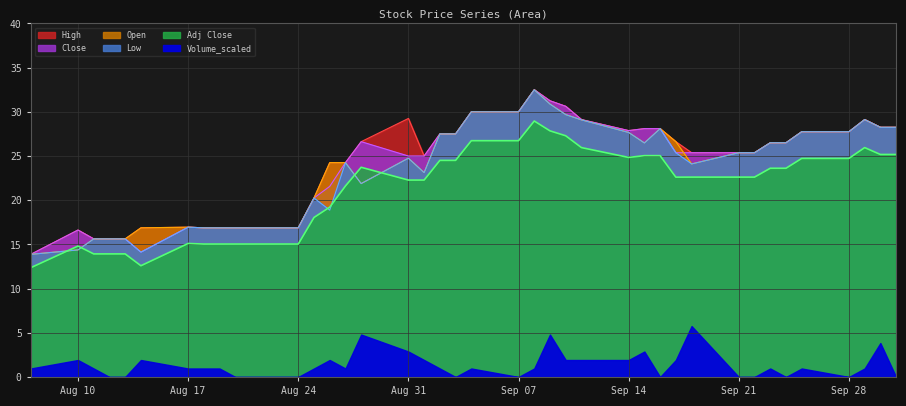

Where is Low nearest to the value 23?

2020-09-01